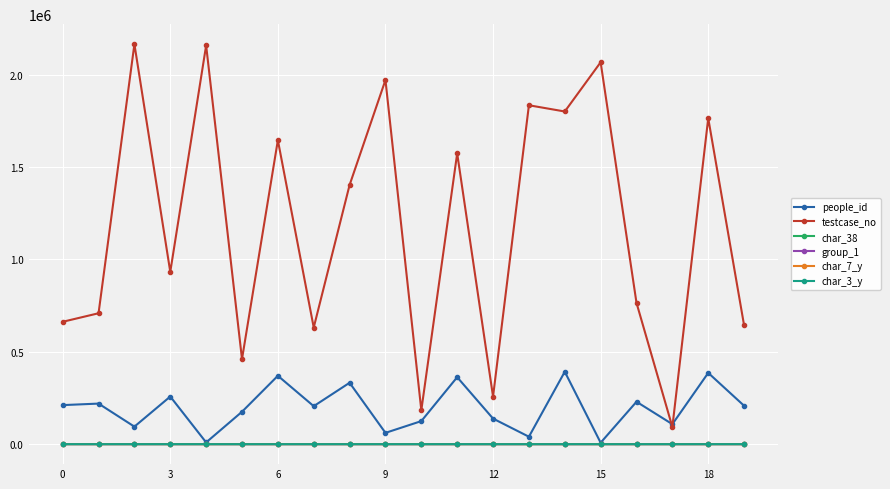

Which series has the largest total across all categories?

testcase_no